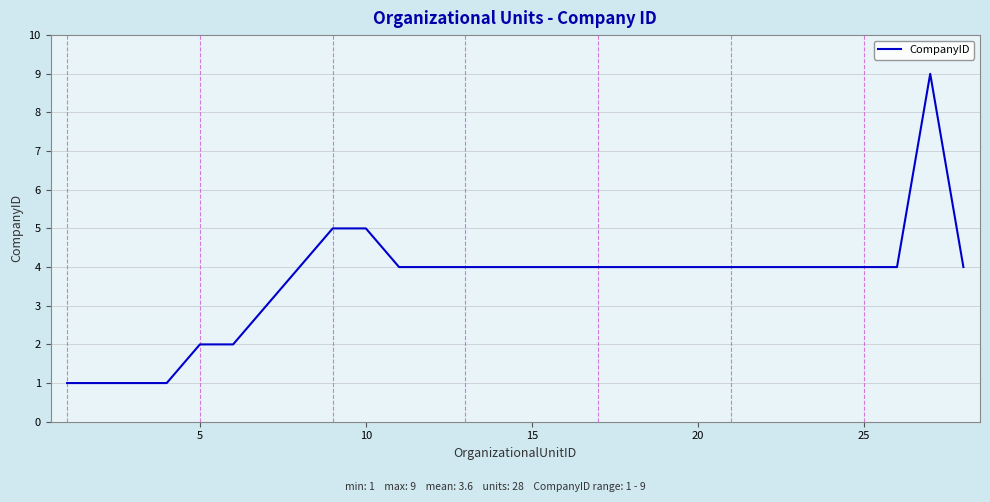

What is the average value?

4